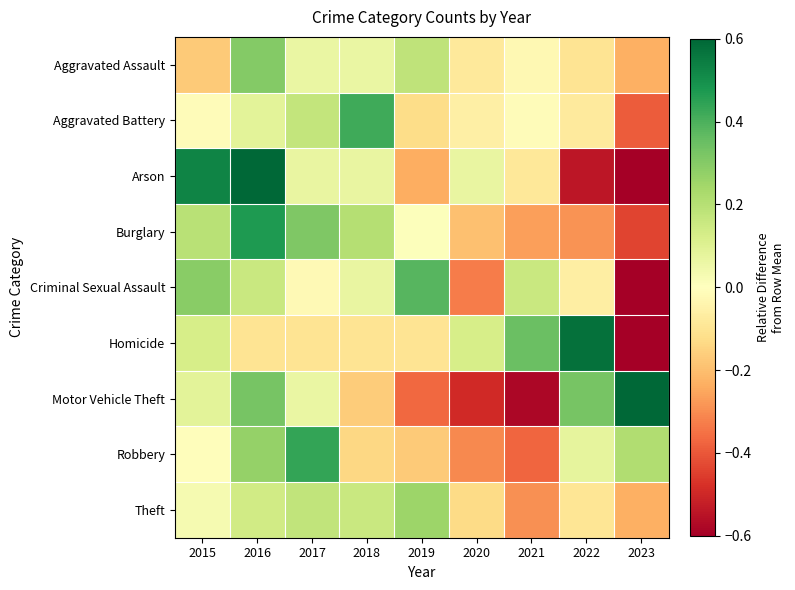

Reading left to right, extract all data points from this chart.

Aggravated Assault: 2015=-0.2	2016=0.3	2017=0.1	2018=0.1	2019=0.2	2020=-0.1	2021=-0.0	2022=-0.1	2023=-0.2
Aggravated Battery: 2015=-0.0	2016=0.1	2017=0.2	2018=0.4	2019=-0.1	2020=-0.1	2021=-0.0	2022=-0.1	2023=-0.4
Arson: 2015=0.5	2016=0.8	2017=0.1	2018=0.1	2019=-0.2	2020=0.1	2021=-0.1	2022=-0.5	2023=-0.7
Burglary: 2015=0.2	2016=0.5	2017=0.3	2018=0.2	2019=0.0	2020=-0.2	2021=-0.3	2022=-0.3	2023=-0.4
Criminal Sexual Assault: 2015=0.3	2016=0.2	2017=-0.0	2018=0.1	2019=0.4	2020=-0.3	2021=0.2	2022=-0.1	2023=-0.6
Homicide: 2015=0.1	2016=-0.1	2017=-0.1	2018=-0.1	2019=-0.1	2020=0.1	2021=0.3	2022=0.6	2023=-0.8
Motor Vehicle Theft: 2015=0.1	2016=0.3	2017=0.1	2018=-0.2	2019=-0.4	2020=-0.5	2021=-0.6	2022=0.3	2023=0.8
Robbery: 2015=-0.0	2016=0.3	2017=0.4	2018=-0.1	2019=-0.2	2020=-0.3	2021=-0.4	2022=0.1	2023=0.2
Theft: 2015=0.0	2016=0.1	2017=0.2	2018=0.2	2019=0.3	2020=-0.1	2021=-0.3	2022=-0.1	2023=-0.2